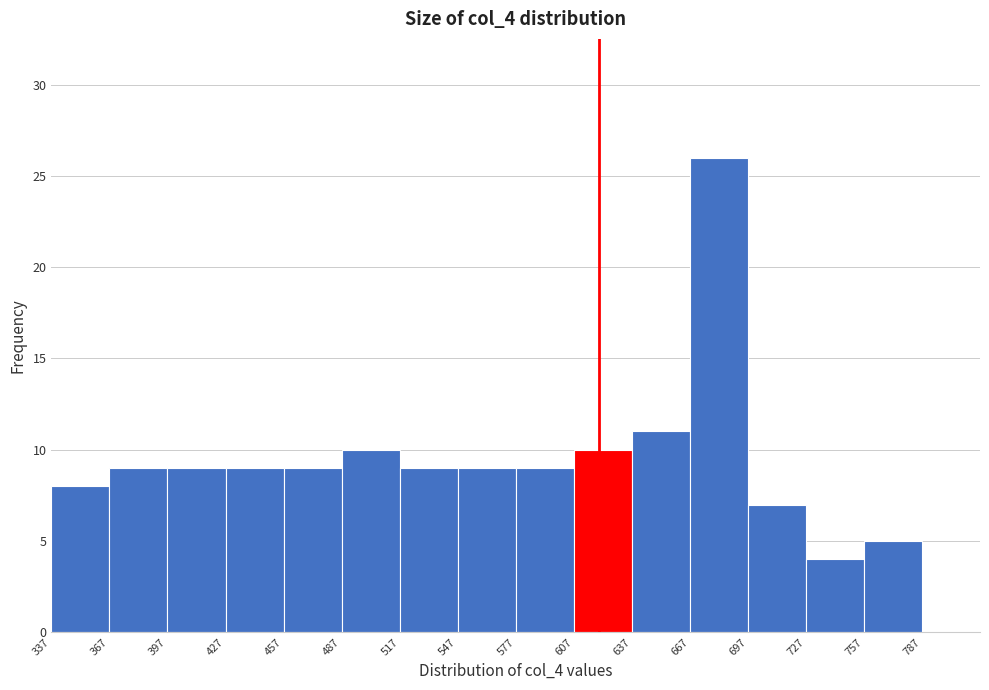

Reading left to right, transcribe this chart: for each bar, give the range it covers on the x-axis and its height. Neither the bar edges nor the heights are printed on the chart, so give them approximately, as read against the axes.

335 to 365: 8
365 to 395: 9
395 to 425: 9
425 to 455: 9
455 to 485: 9
485 to 515: 10
515 to 545: 9
545 to 575: 9
575 to 605: 9
605 to 635: 10
635 to 665: 11
665 to 695: 26
695 to 725: 7
725 to 755: 4
755 to 785: 5
785 to 815: 0